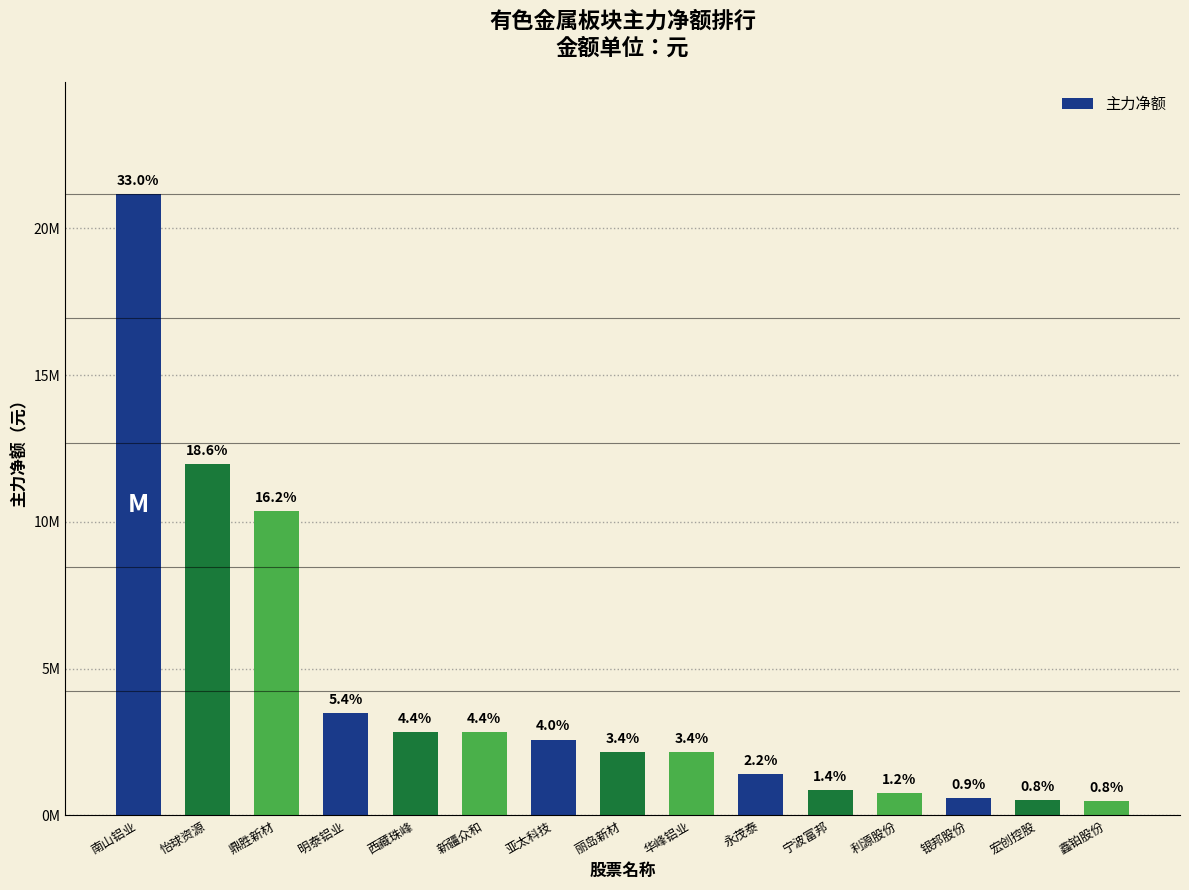

Rank the categories by value from lowest to highest.

鑫铂股份, 宏创控股, 银邦股份, 利源股份, 宁波富邦, 永茂泰, 华峰铝业, 丽岛新材, 亚太科技, 新疆众和, 西藏珠峰, 明泰铝业, 鼎胜新材, 怡球资源, 南山铝业